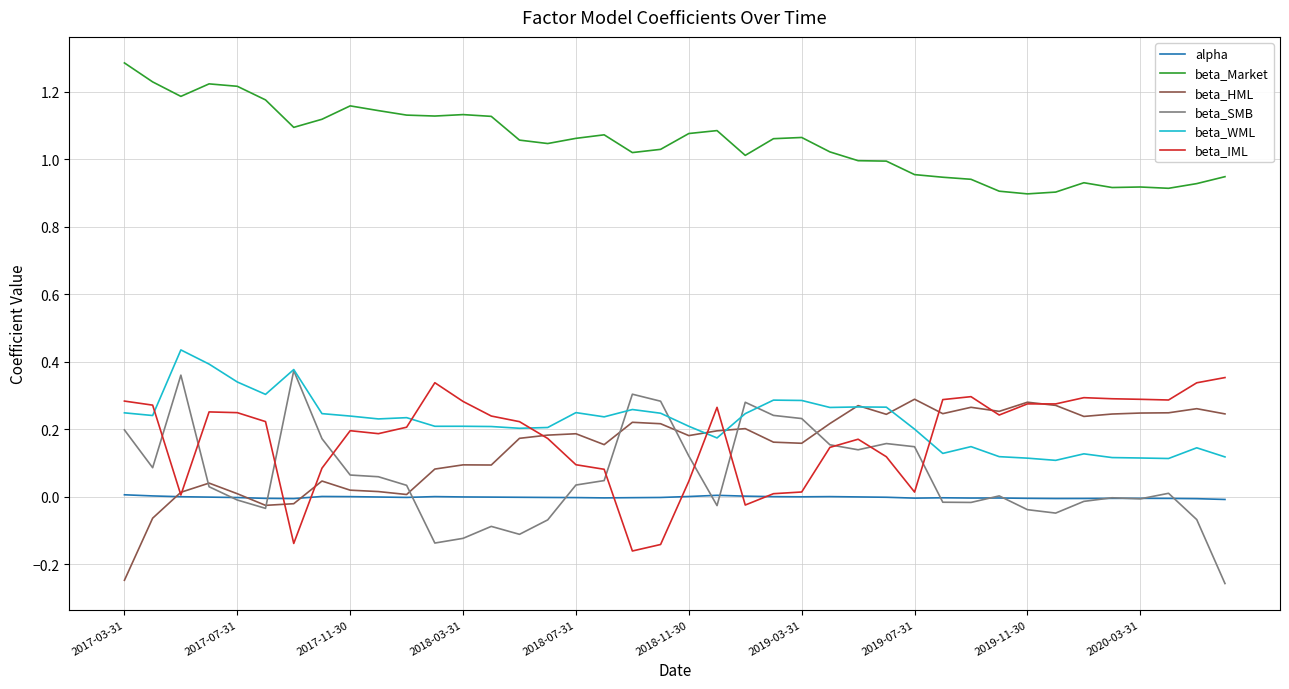

True or false: alpha and beta_WML cross at least once.

False